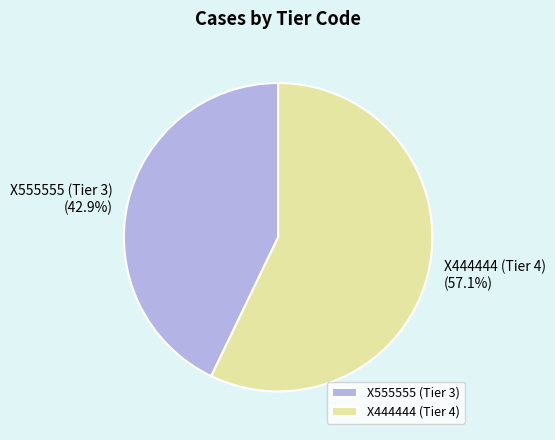

What portion of the pie excludes X555555 (Tier 3)?

57.1%